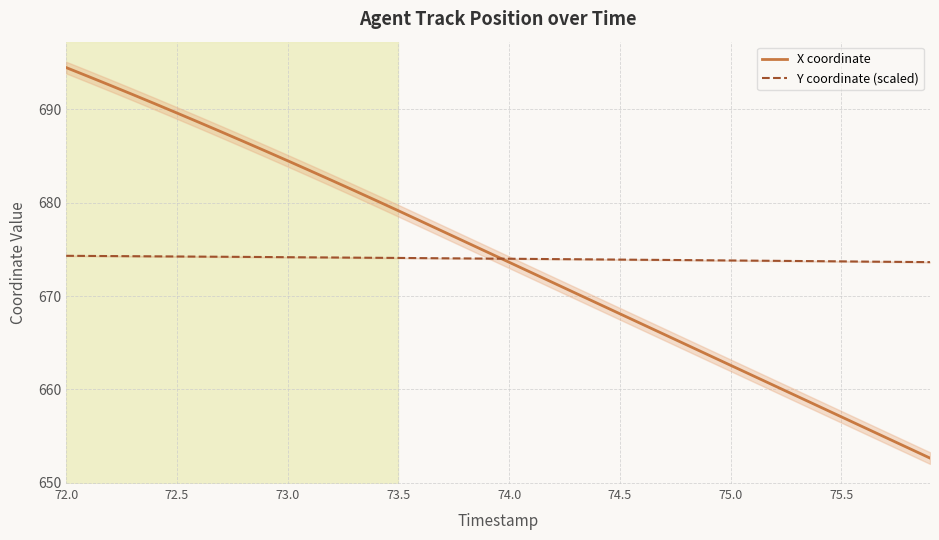

Reading left to right, what are all the values shown in this chart?

X coordinate: 694.5	693.5	692.6	691.6	690.6	689.6	688.6	687.6	686.6	685.5	684.5	683.4	682.4	681.3	680.2	679.1	678.0	676.9	675.8	674.7	673.6	672.5	671.4	670.3	669.2	668.1	667.0	665.9	664.8	663.7	662.6	661.5	660.4	659.3	658.2	657.0	655.9	654.8	653.7	652.6
Y coordinate (scaled): 674.3	674.3	674.3	674.3	674.3	674.2	674.2	674.2	674.2	674.2	674.2	674.1	674.1	674.1	674.1	674.1	674.1	674.0	674.0	674.0	674.0	674.0	674.0	673.9	673.9	673.9	673.9	673.9	673.9	673.8	673.8	673.8	673.8	673.8	673.7	673.7	673.7	673.7	673.7	673.6